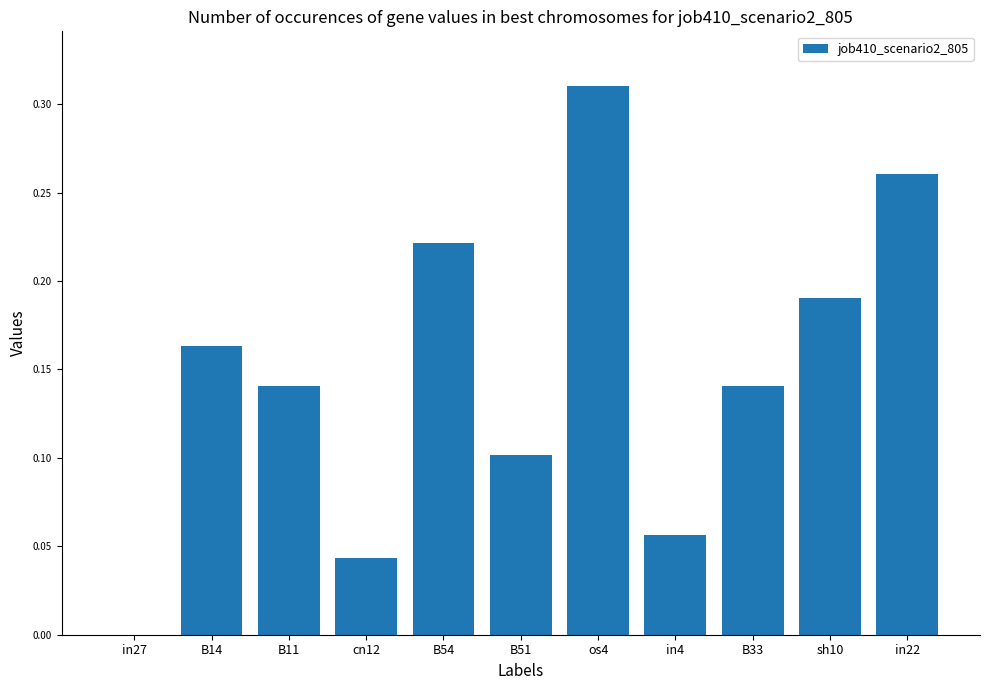

Is it true that the value at sh10 is 0.3?

False